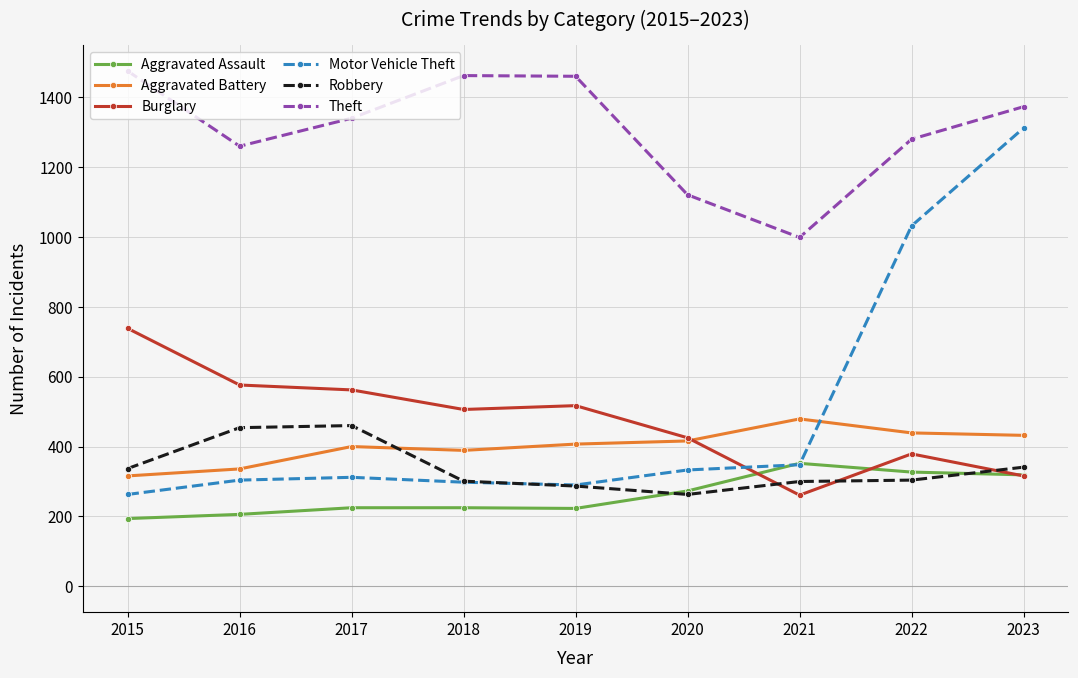

What is the difference between the highest and lowest values at 2023?

1056